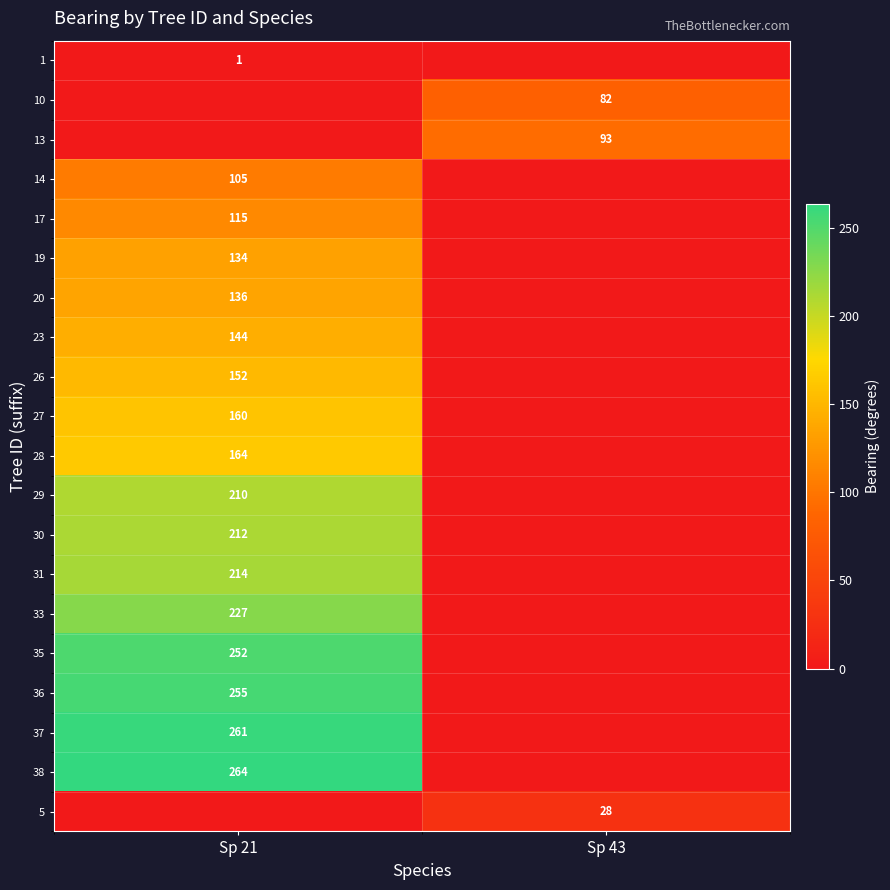

How many distinct data groups are displayed?

20